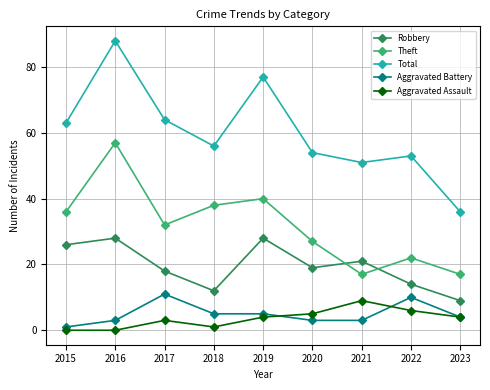

What is the value of the Aggravated Battery point at the 7th from the left?

3